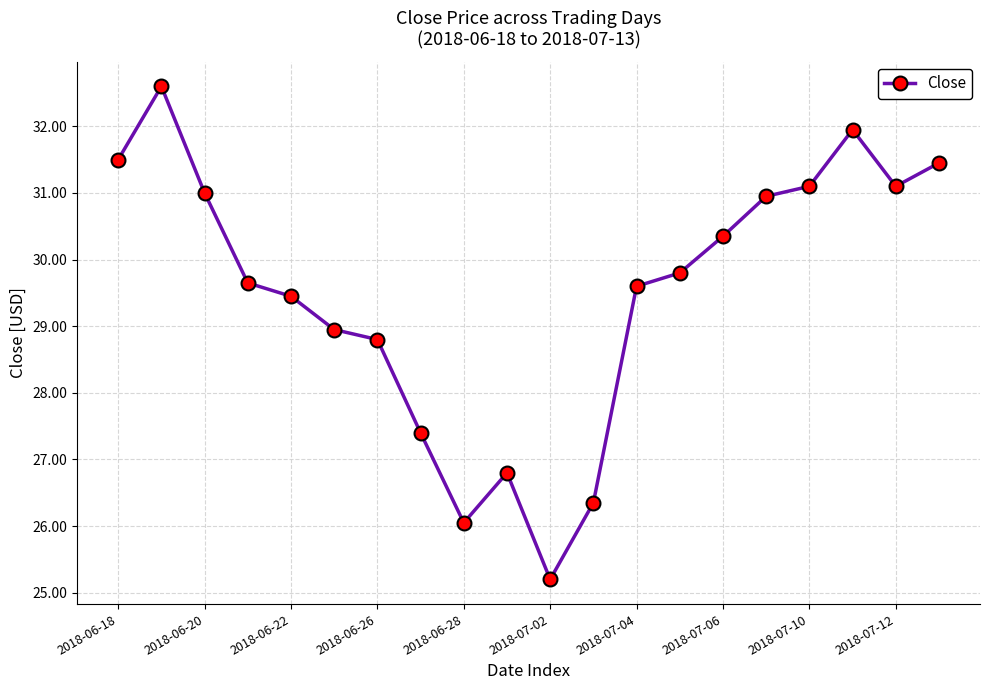

True or false: there are more than 1 points higher than both neighbors.

True